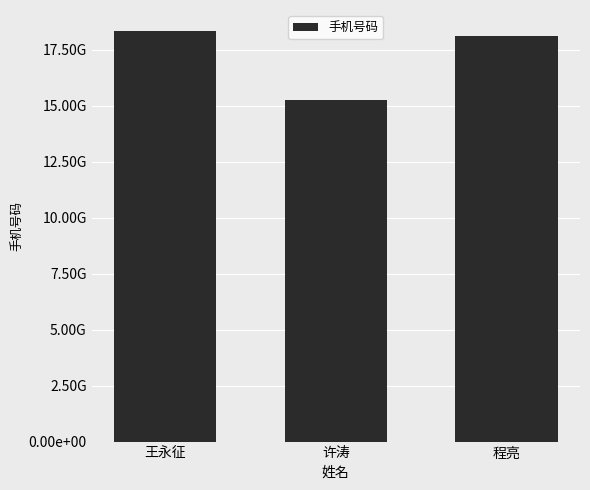

Where is the data nearest to the value 16806628846?

程亮